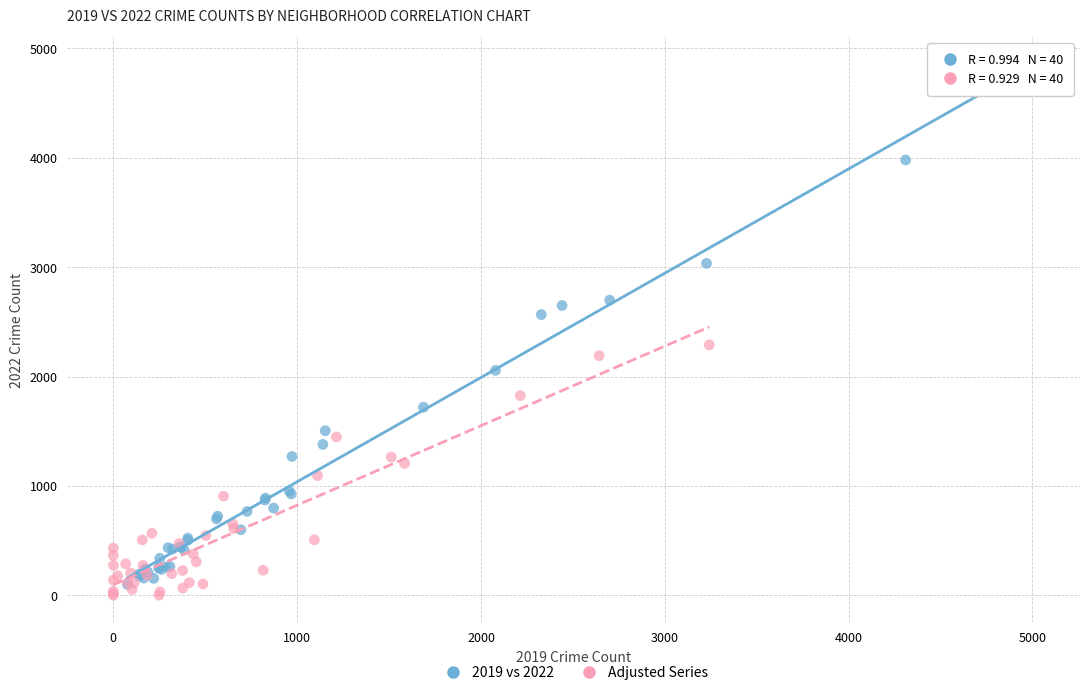

Which series has the widest spread of Y values?

2019 vs 2022